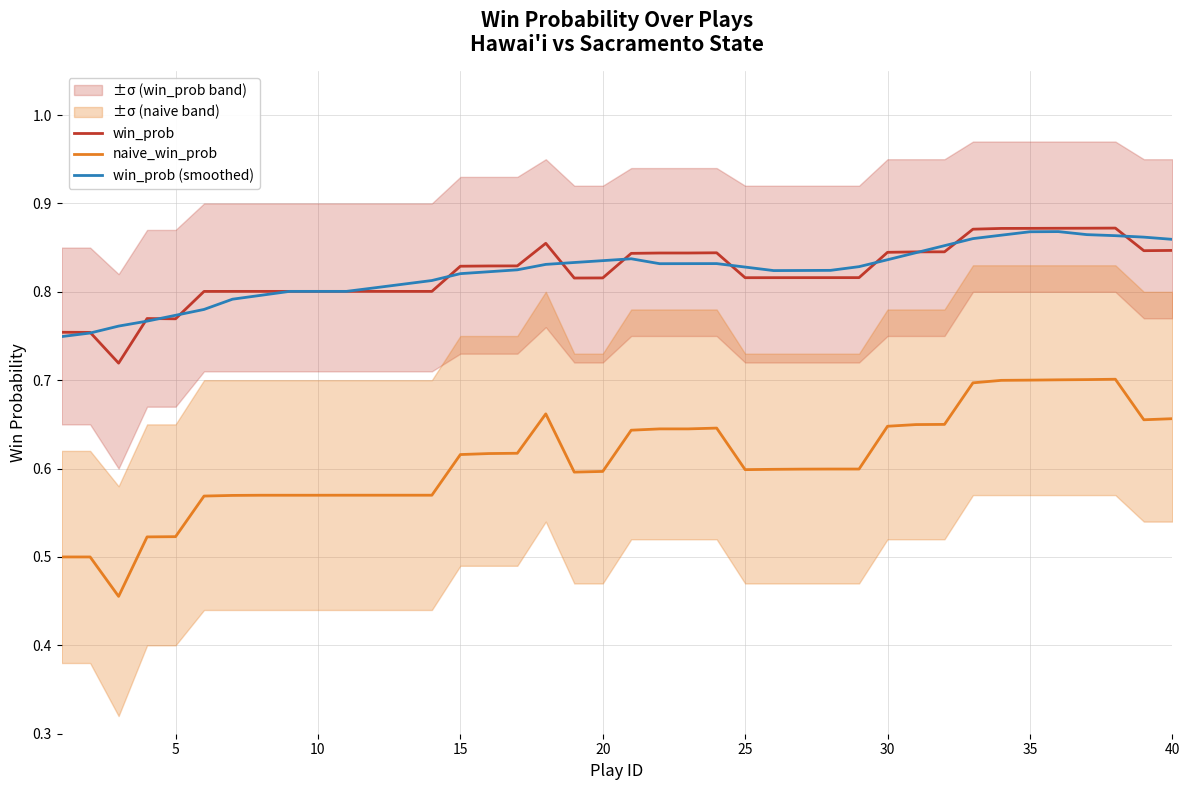

Is the value of win_prob (smoothed) at 10 greater than the value of win_prob at 5?

Yes